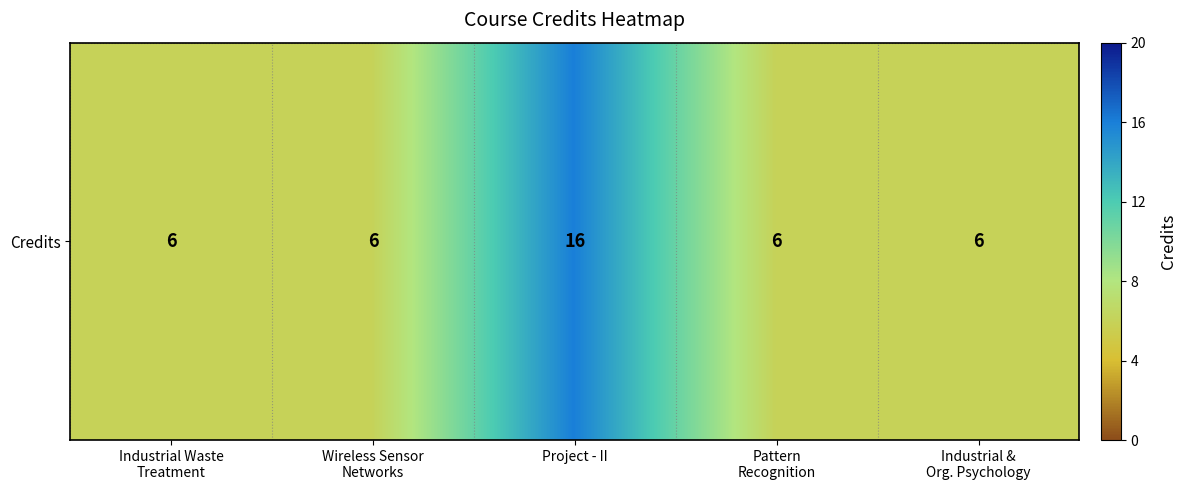

How many values are between 6 and 7?

4